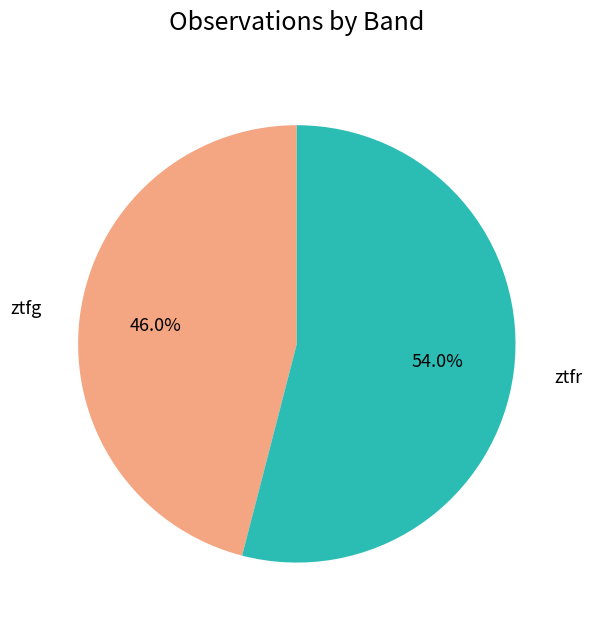

Is there any slice that represents more than half of the pie?

Yes